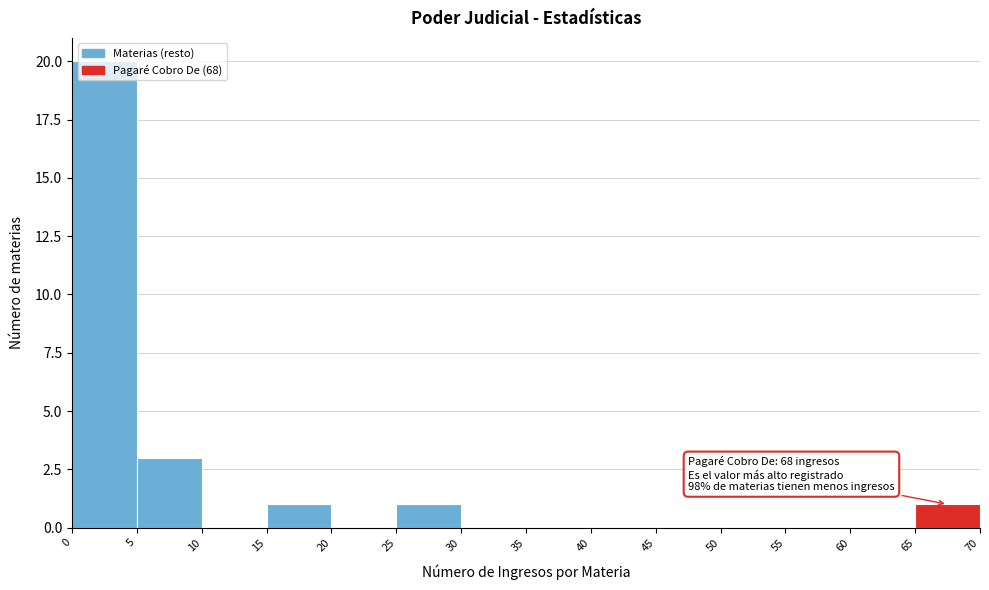

Over which range of the x-axis is the bar tallest?

0 to 5